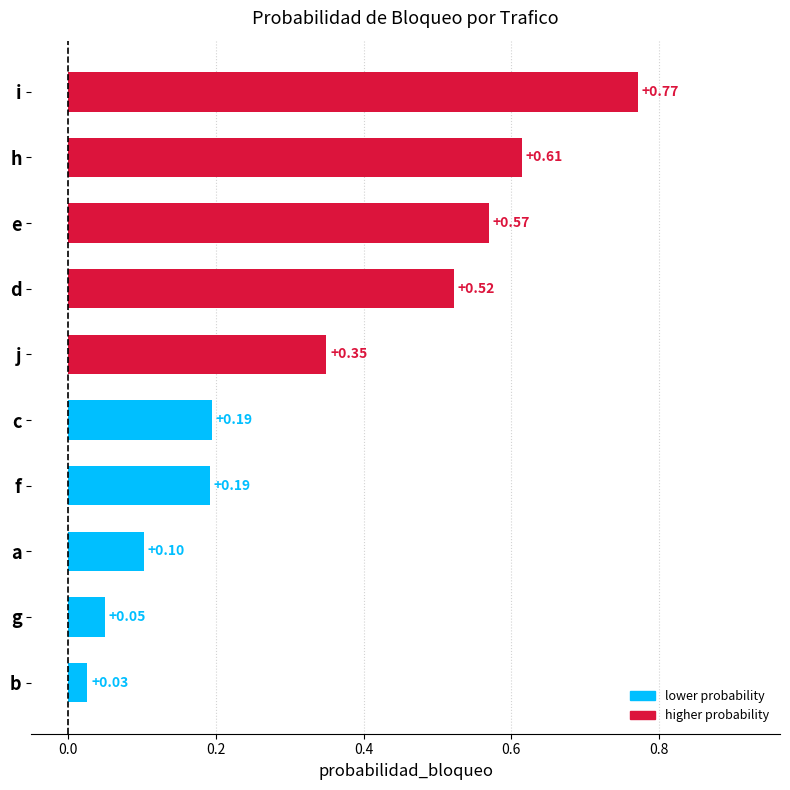

Which category has the lowest value across all series?

b